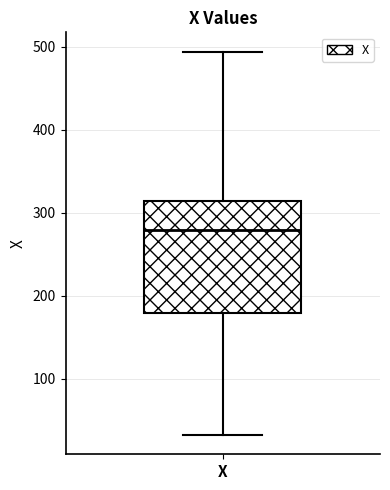

Read this box plot against the y-axis: the position of the median line, the range covered by the box, and the ends of both whiskers. The values are not printed on the chart, so give them approximately, as read against the axis.

median 280, box 180 to 310, whiskers 30 to 490